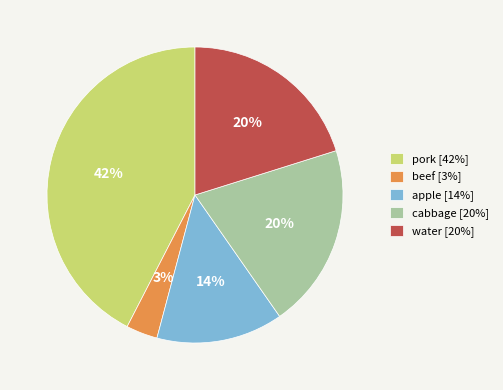

How many slices are in this pie chart?

5